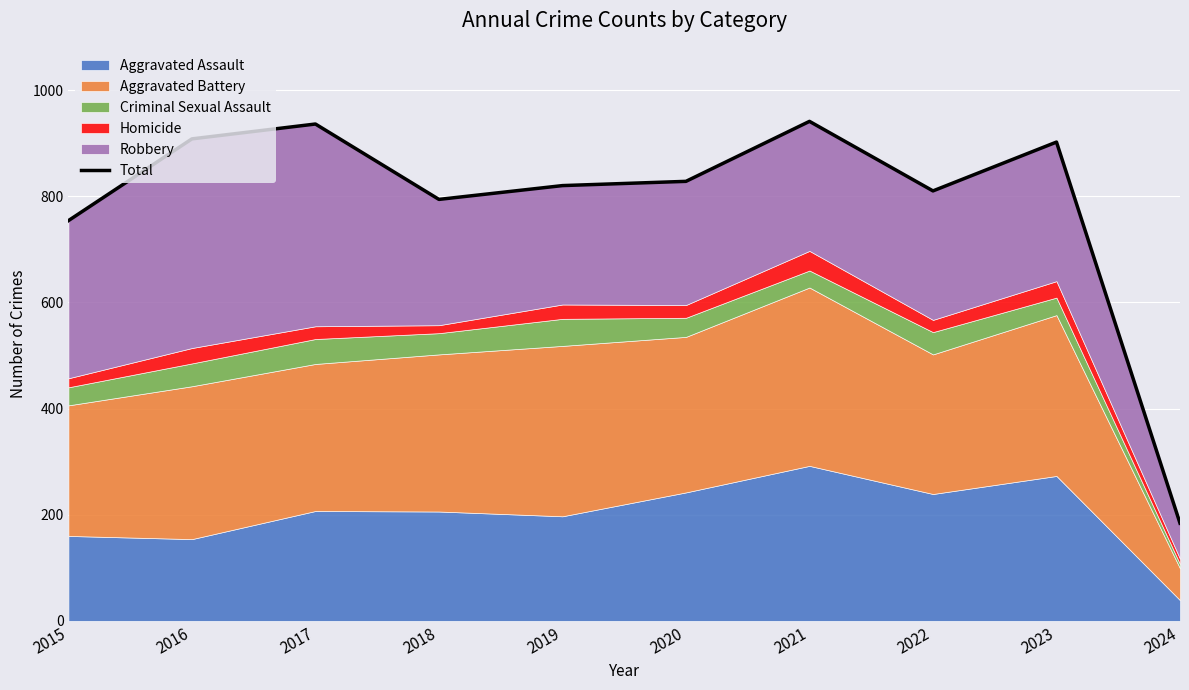

What is the difference between the values at 2019 and 2020?

8